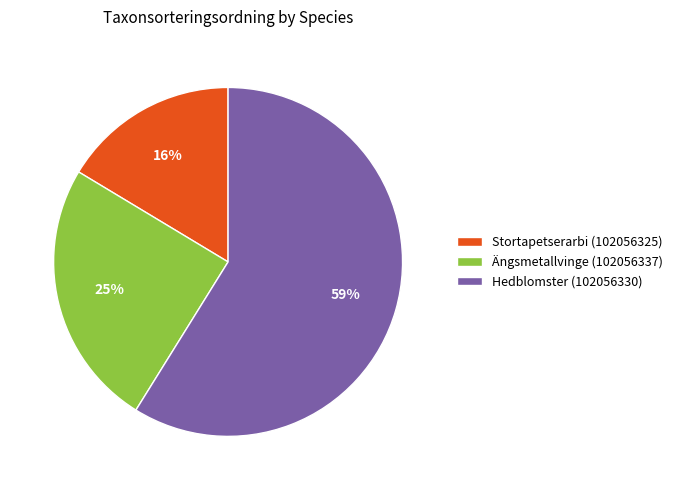

What is the smallest slice in the pie chart?

Stortapetserarbi (102056325)